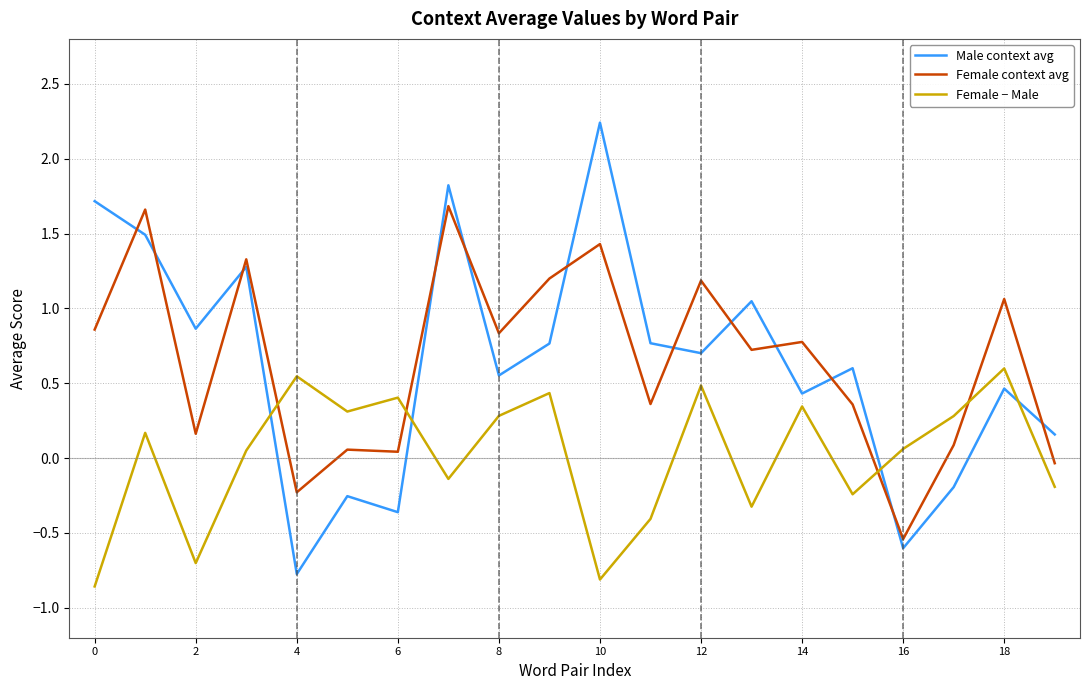

Rank the series by their maximum value, from lowest to highest.

Female − Male, Female context avg, Male context avg